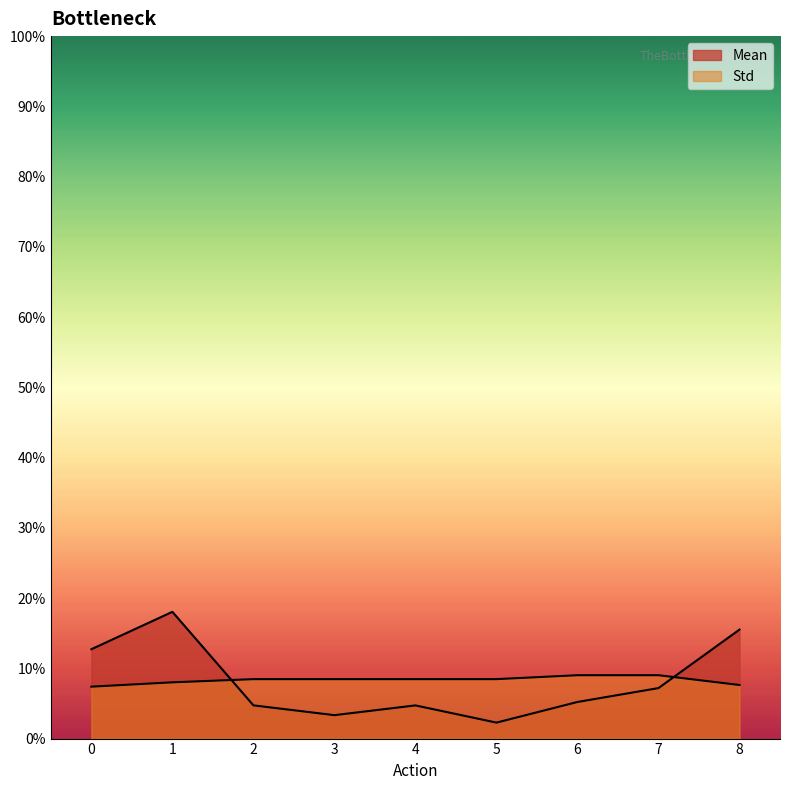

What is the value of the Mean point at the 2nd from the left?

0.2